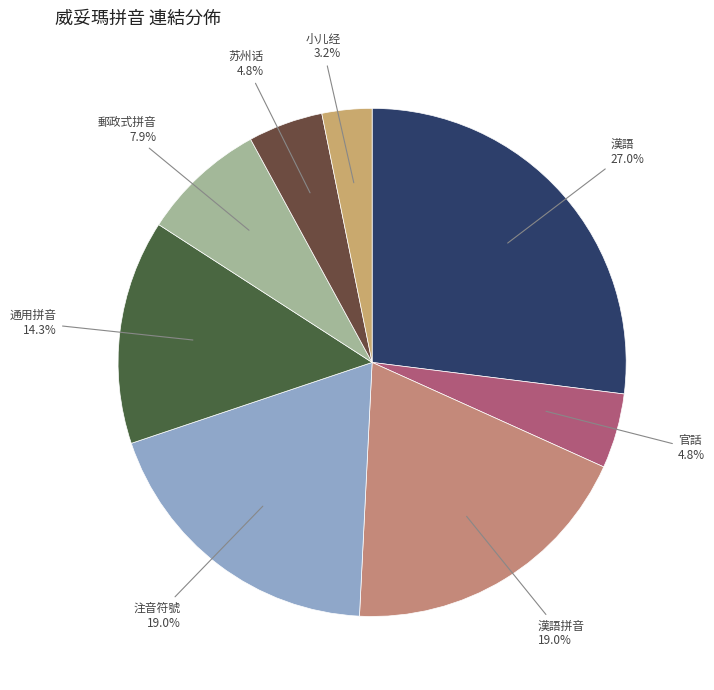

How many segments does this pie chart have?

8